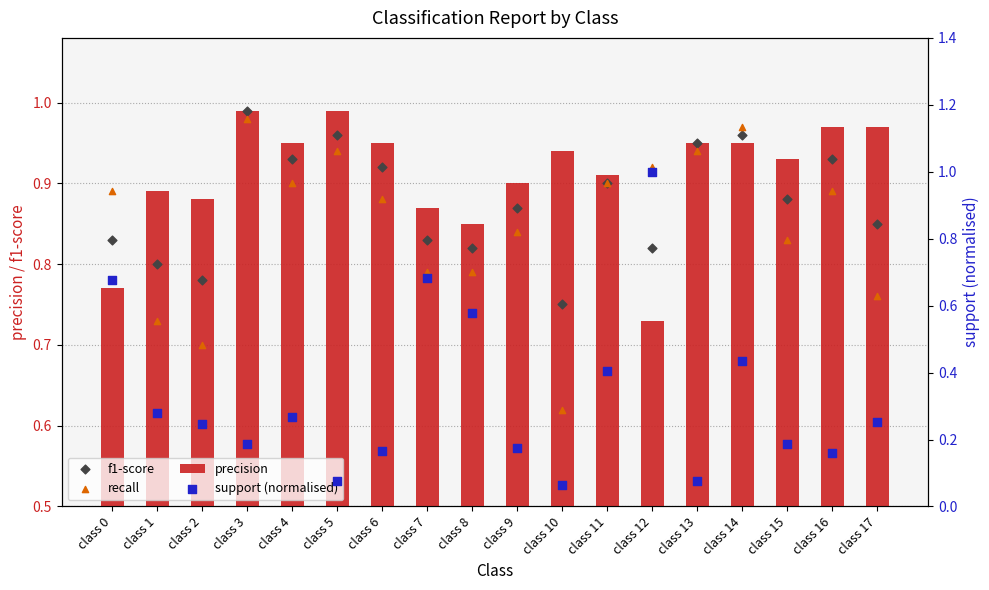

What are all the series names shown in the legend?

precision, f1-score, recall, support (normalised)